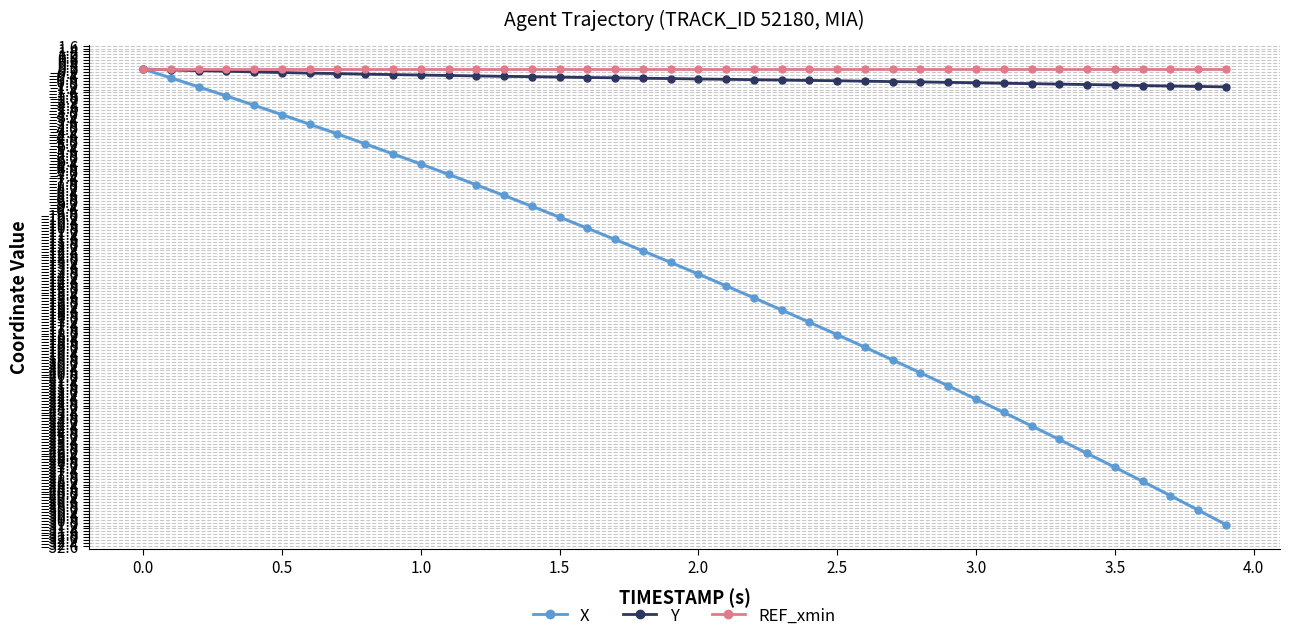

What is the sum of all Y values?

-26.1